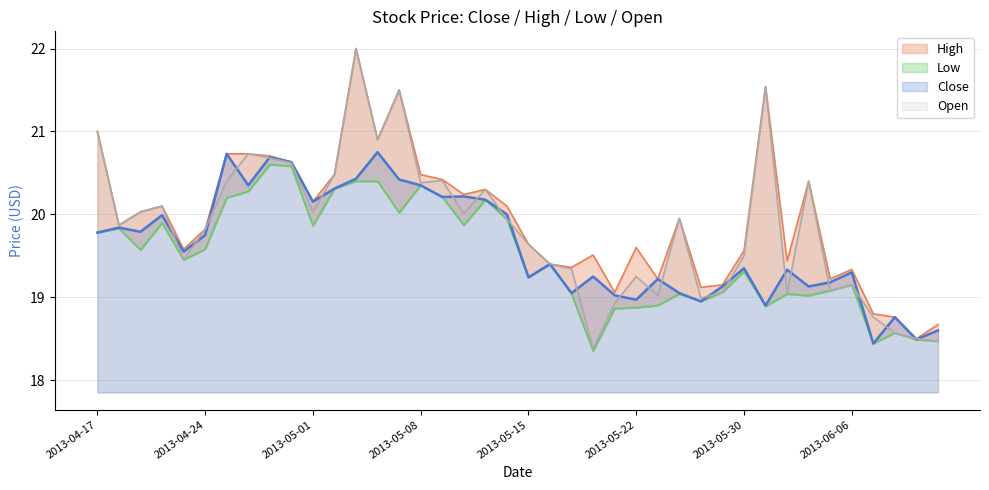

Where is the first local minimum for Open?

2013-04-18